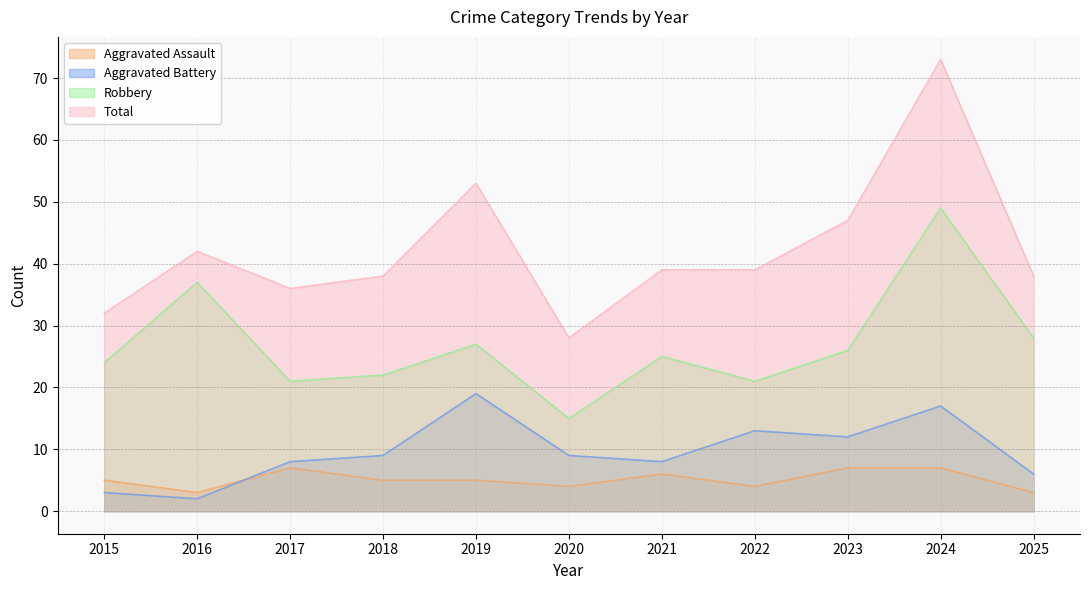

What is the sum of the Total values at 2015 and 2018?

70